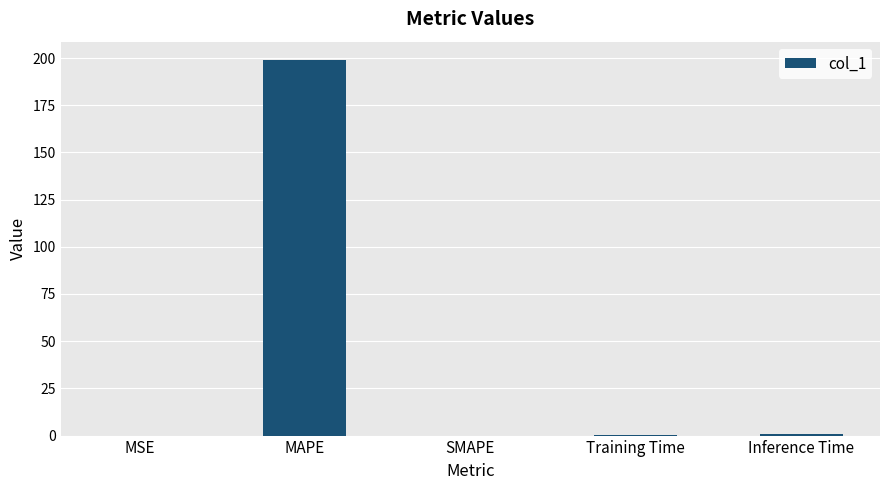

What is the approximate value at MAPE?

198.7